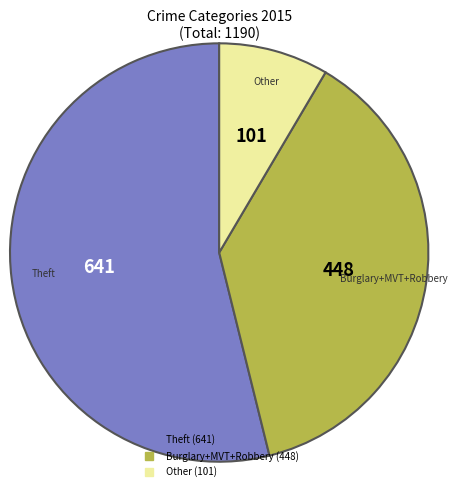

Is there any slice that represents more than half of the pie?

Yes